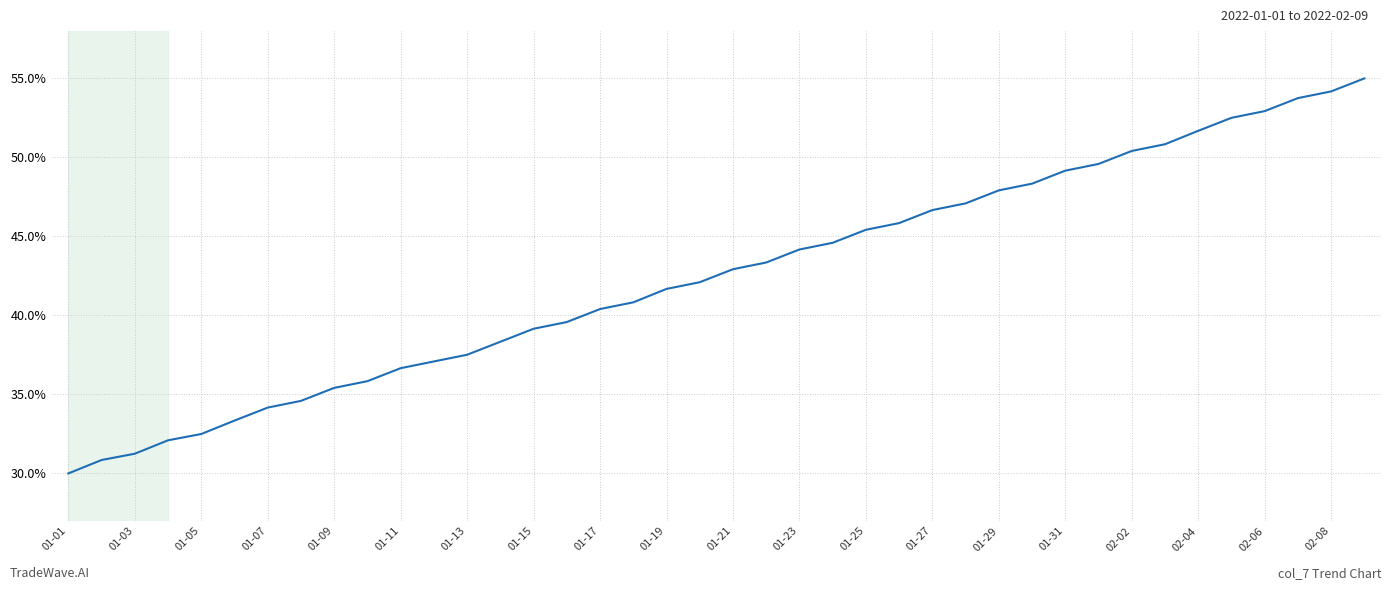

What is the greatest value displayed?

55.0